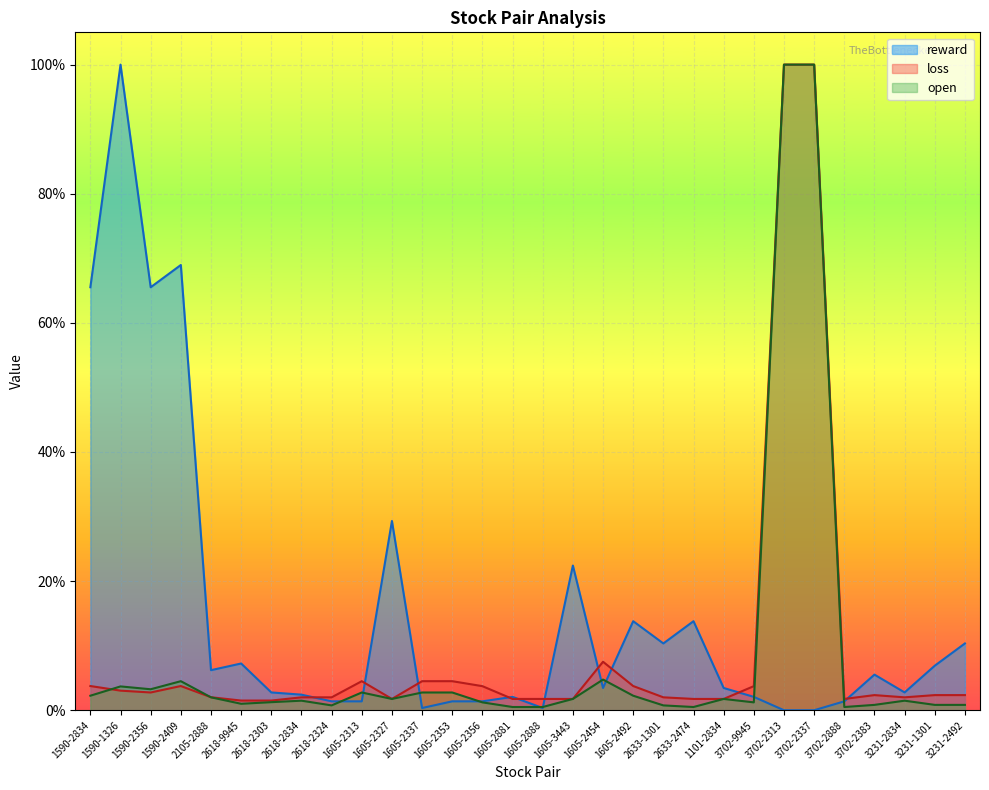

True or false: open_line has more than 0 interior local peaks.

True